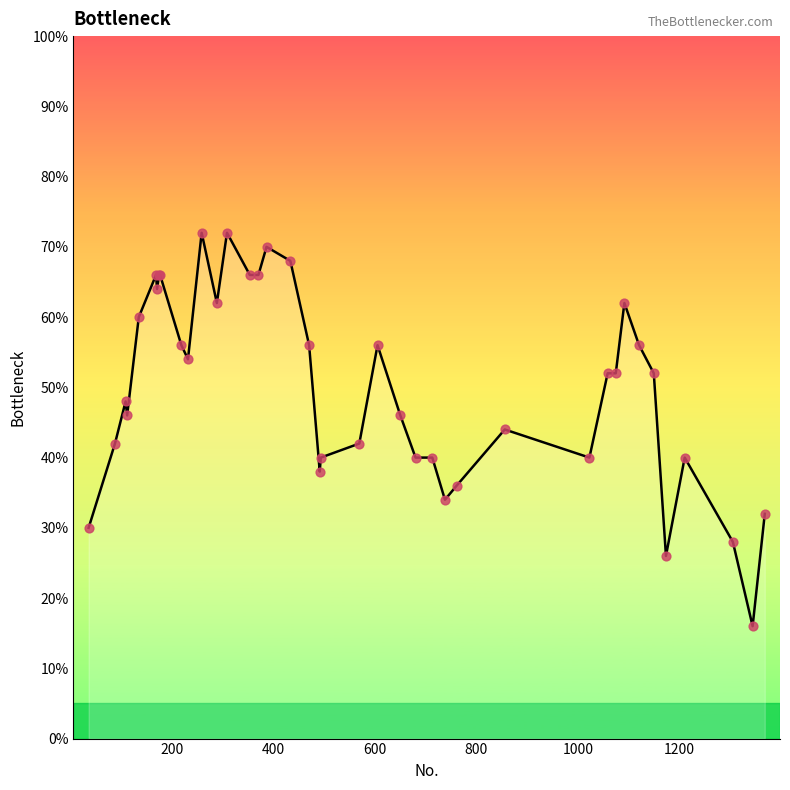

What is the maximum value shown in the chart?

72.0